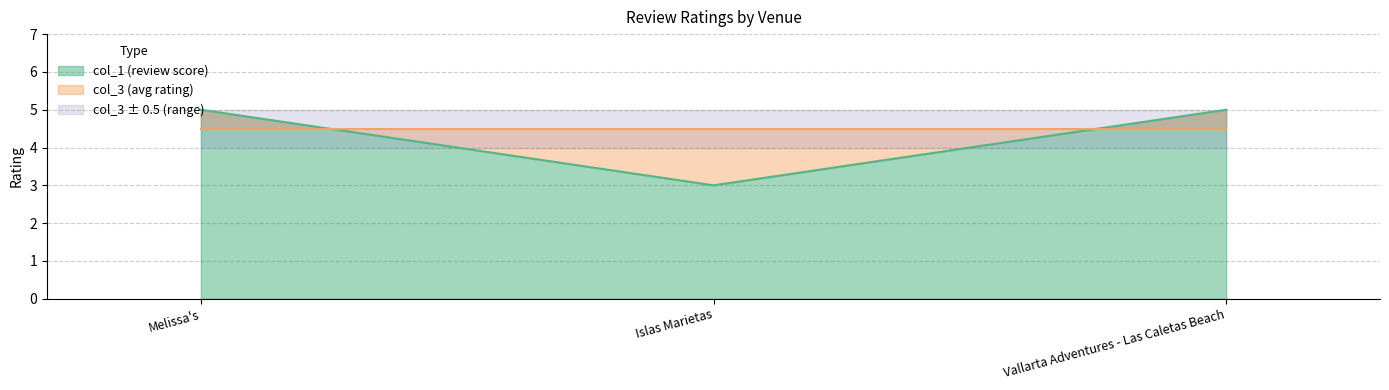

What is the sum of the values at Vallarta Adventures - Las Caletas Beach and Islas Marietas?

8